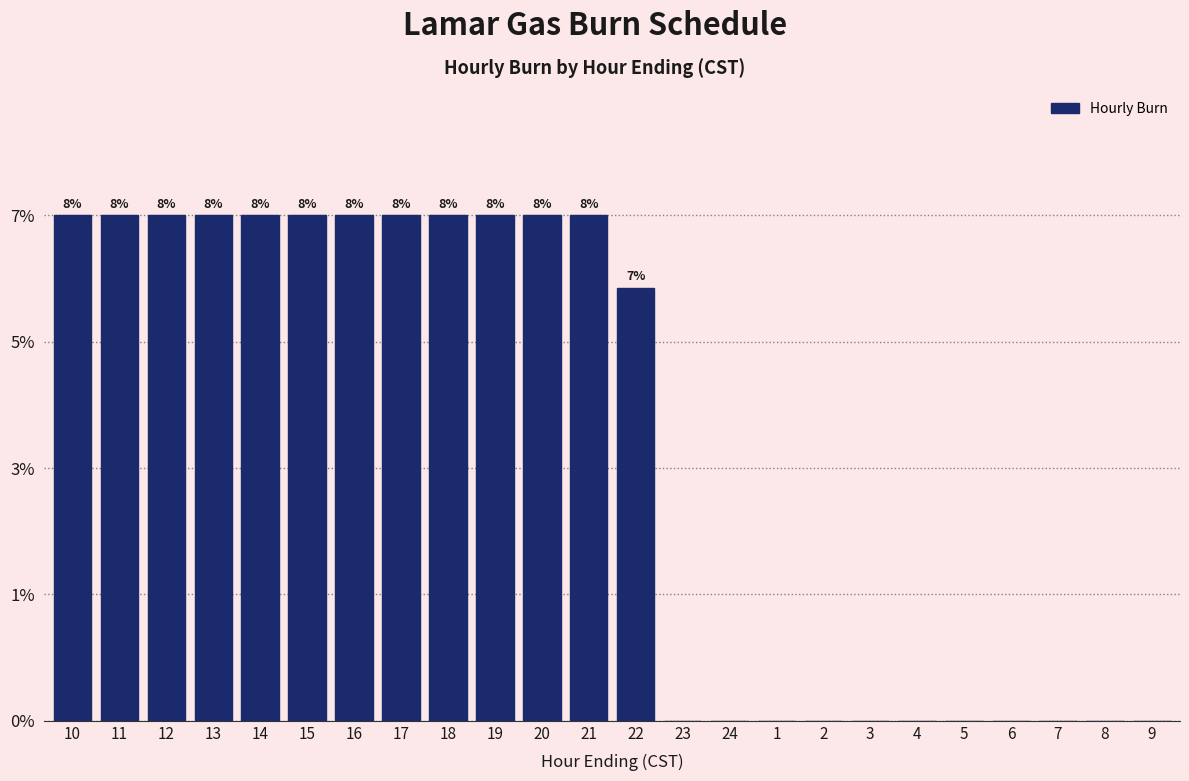

Are the bars horizontal?

No